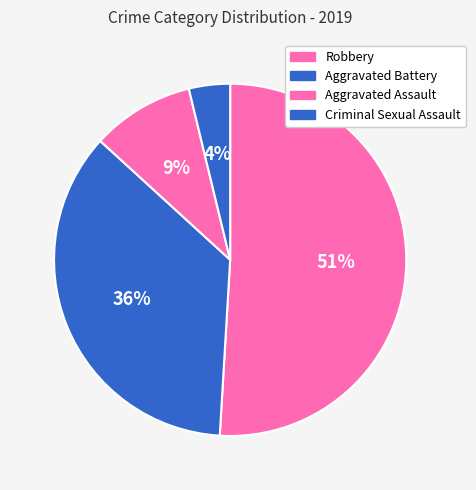

What is the largest slice in the pie chart?

Robbery